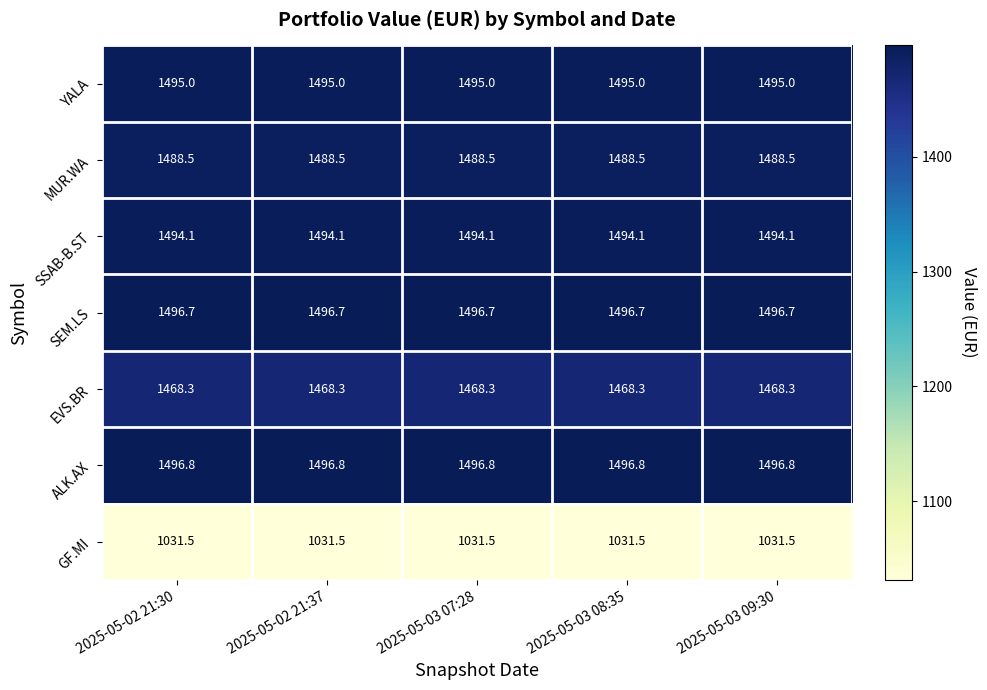

What is the difference between the highest and lowest values at 2025-05-02 21:30?

465.3